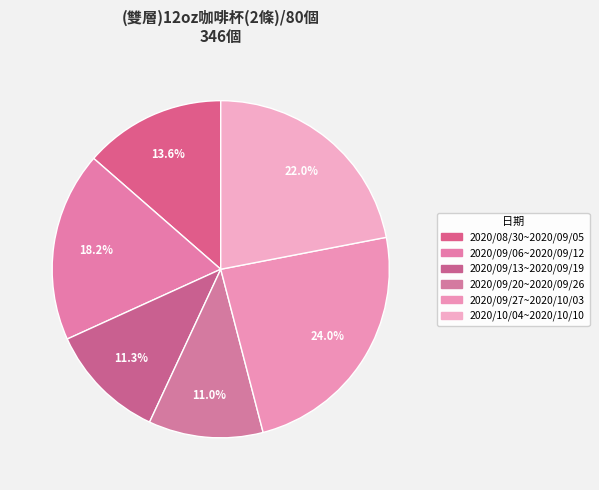

Count the number of slices in the pie.

6